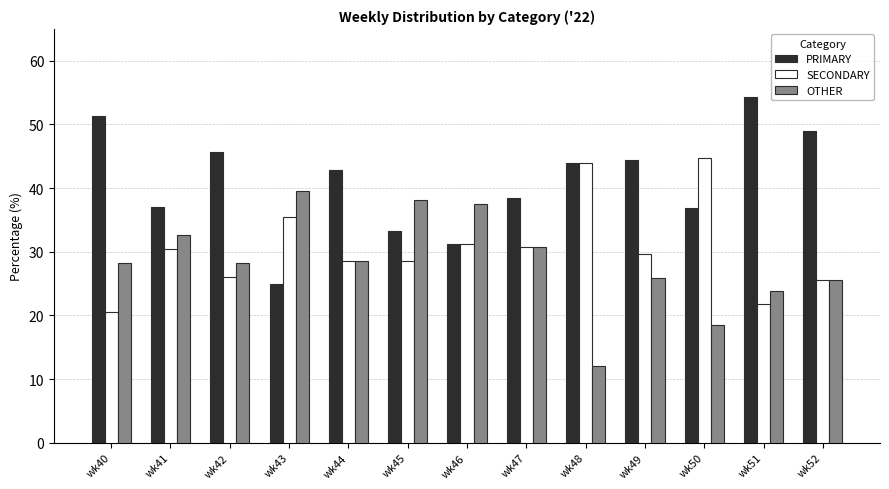

Rank the series by their average value, from highest to lowest.

PRIMARY, SECONDARY, OTHER